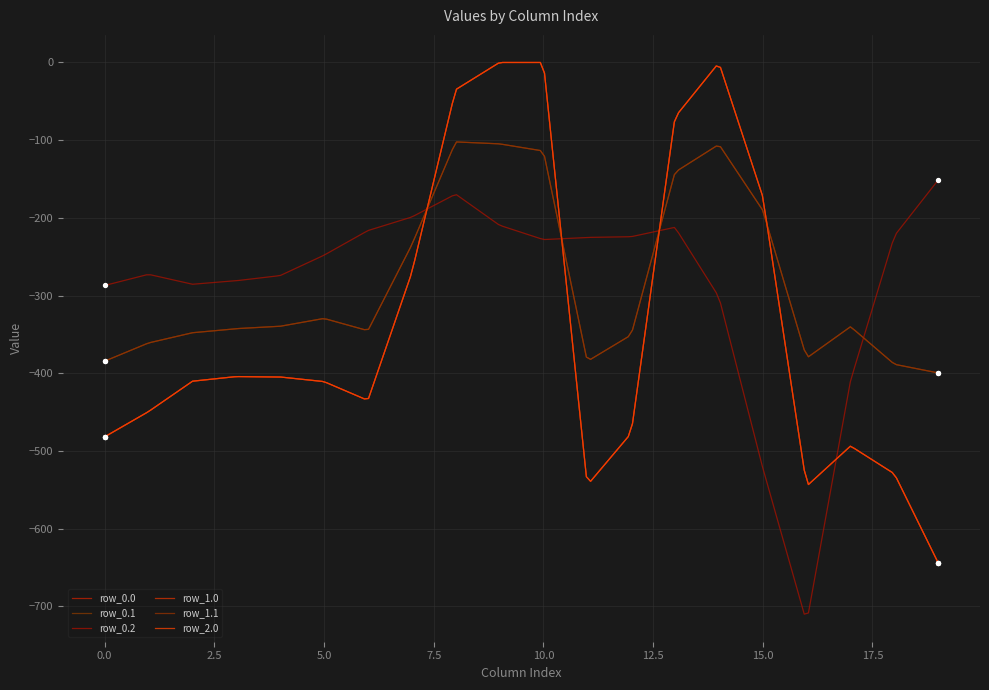

Which series has the largest total across all categories?

row_0.2